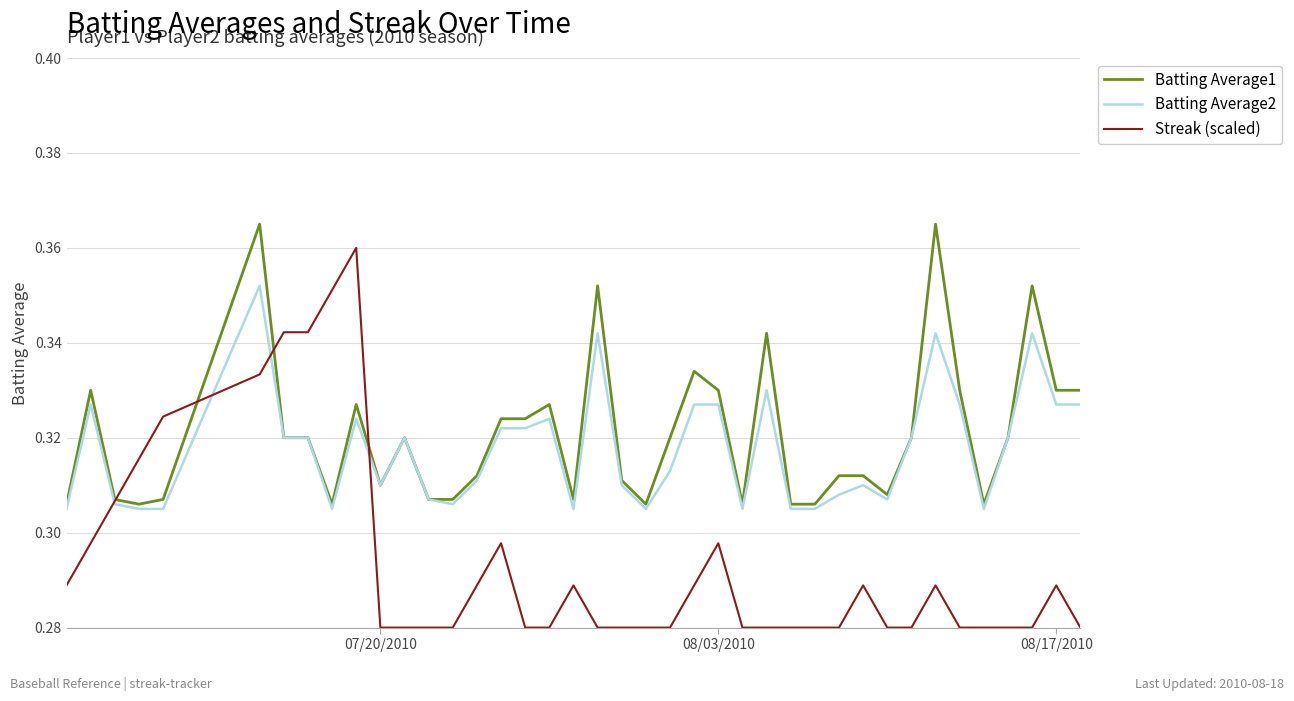

At how many categories does at least one series exceed 0?

40